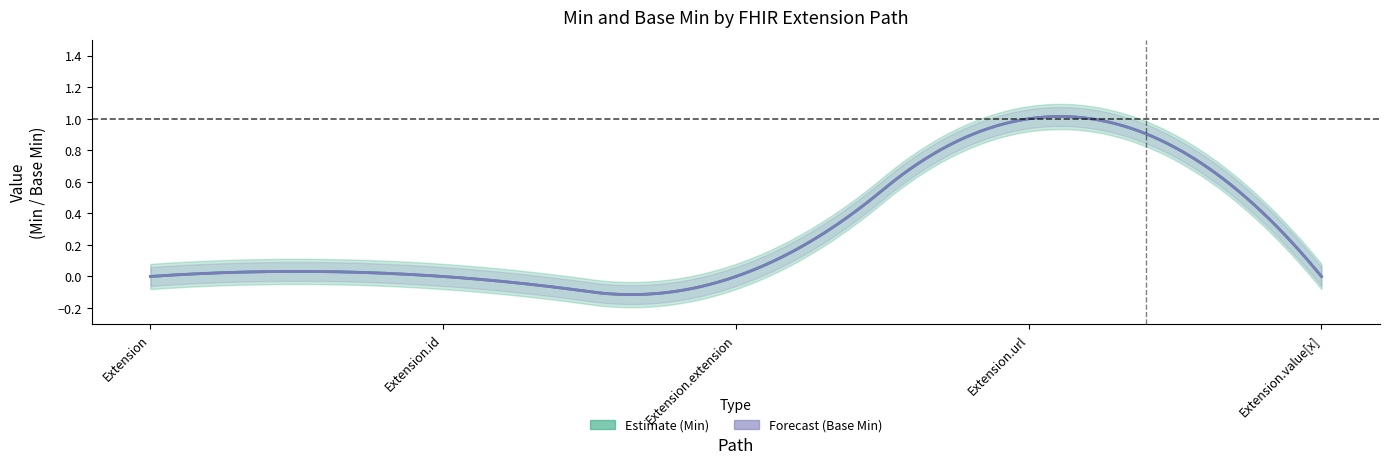

Which series has the largest total across all categories?

Estimate